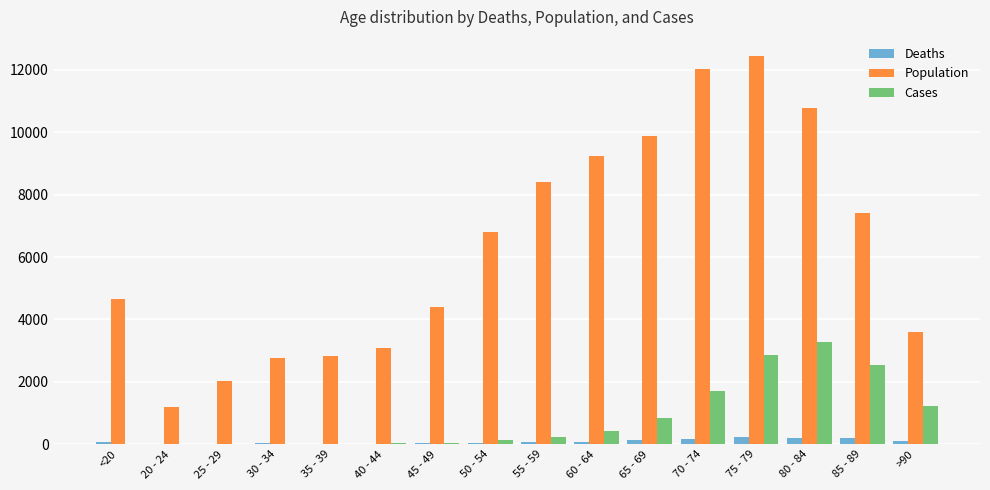

What are all the series names shown in the legend?

Deaths, Population, Cases